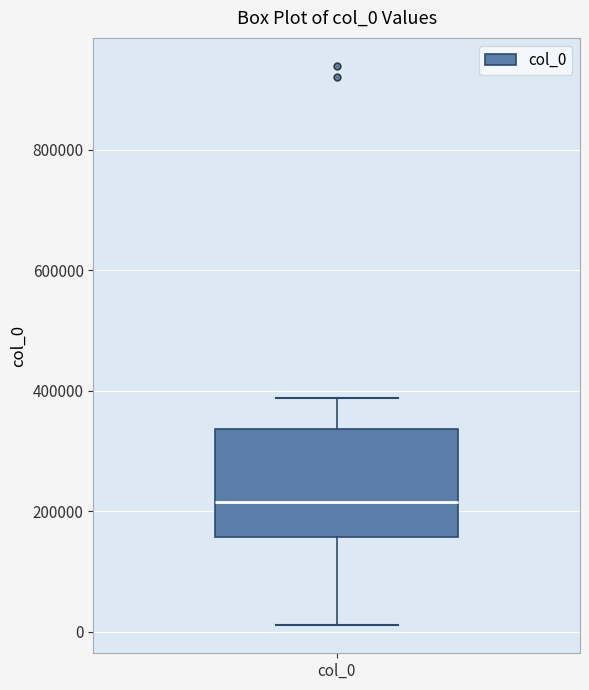

Where does the lower whisker of the box for col_0 end on the y-axis? The values are not printed on the chart, so give them approximately, as read against the axis.

20000